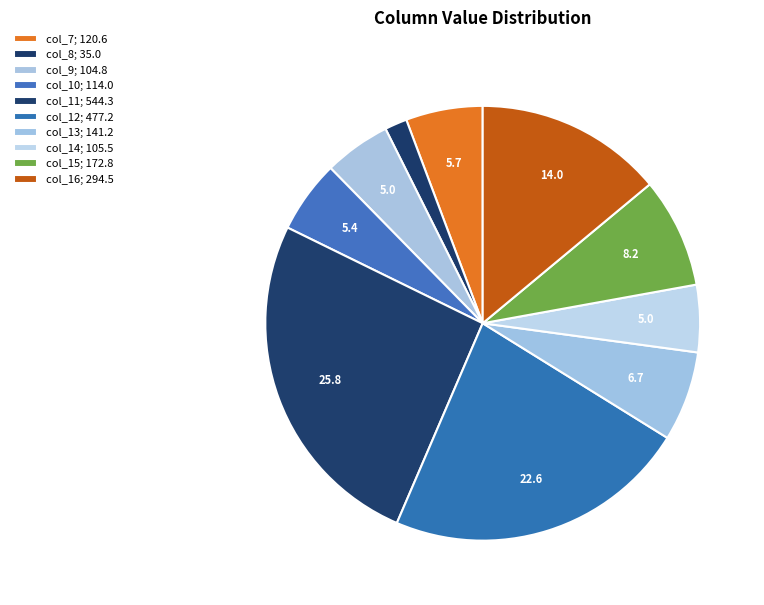

How many segments does this pie chart have?

10